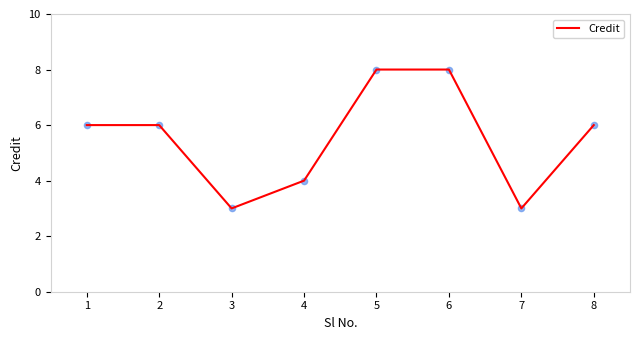

What is the change in value from 2 to 7?

-3